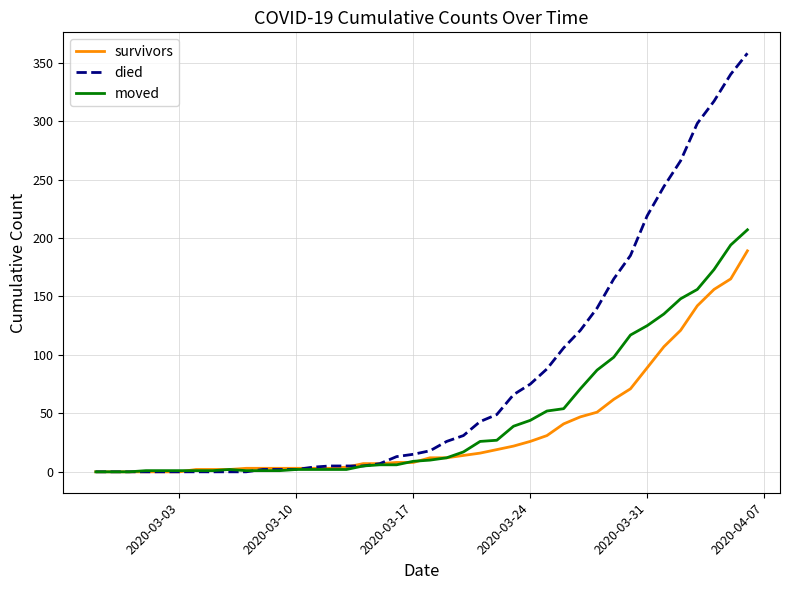

What is the highest value of the moved series?

207